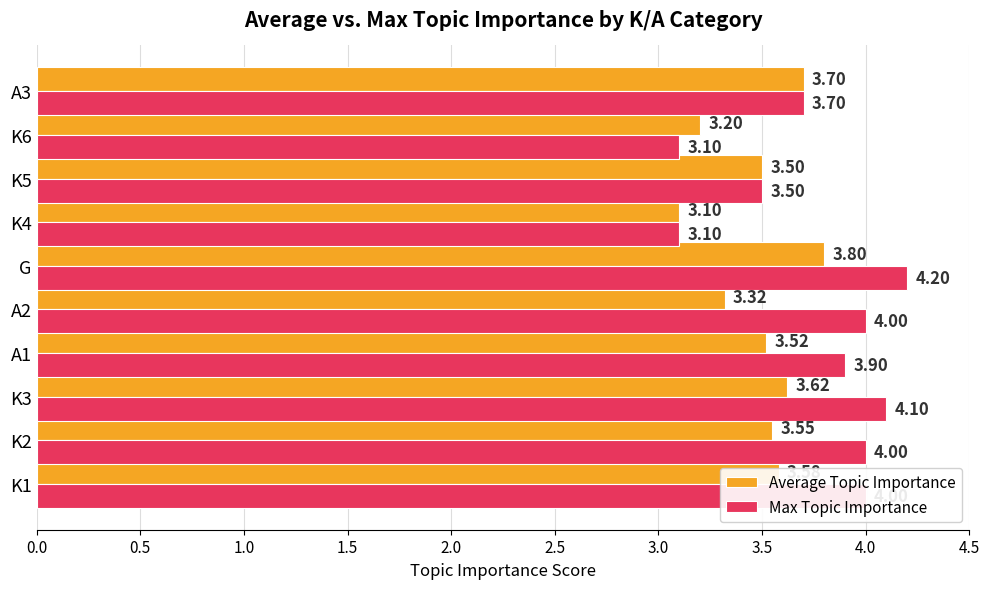

Which label corresponds to the largest value in the chart?

G